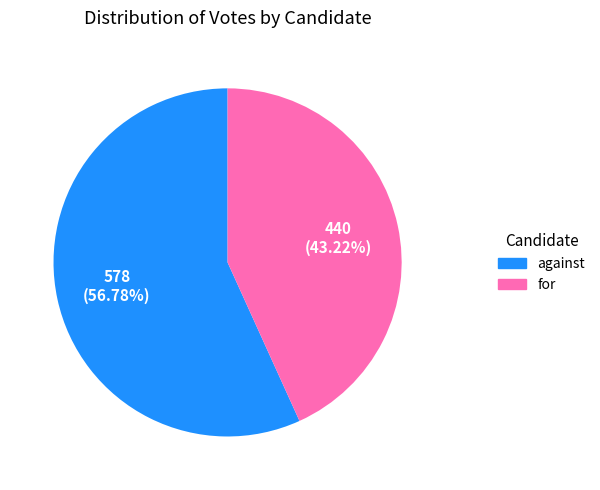

What percentage is the for slice, to the nearest percent?

43%